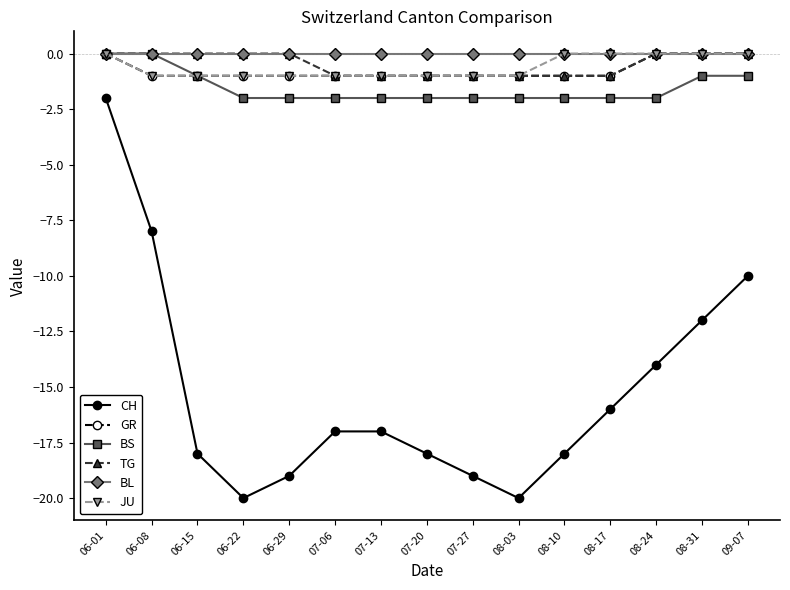

Count the GR values in the range -1 to 0.

15